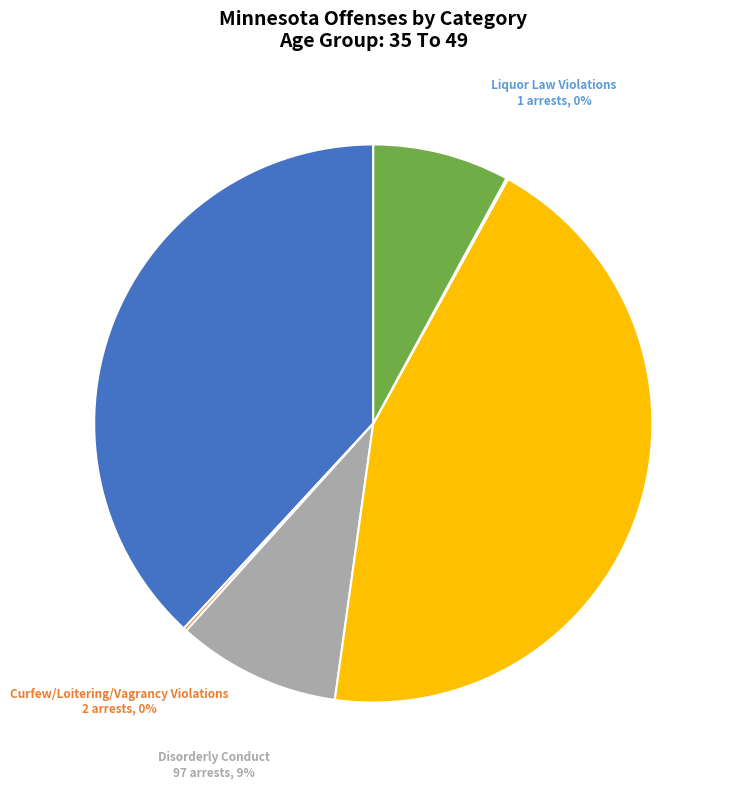

Which slice is the largest?

Driving Under the Influence